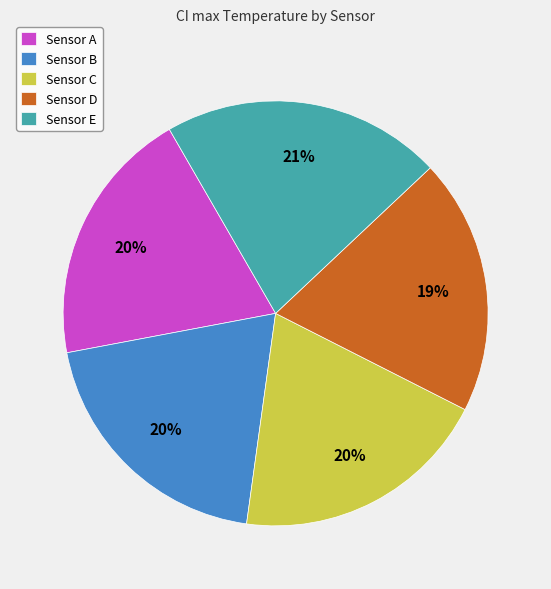

To the nearest percent, what is the average slice percentage?

20%